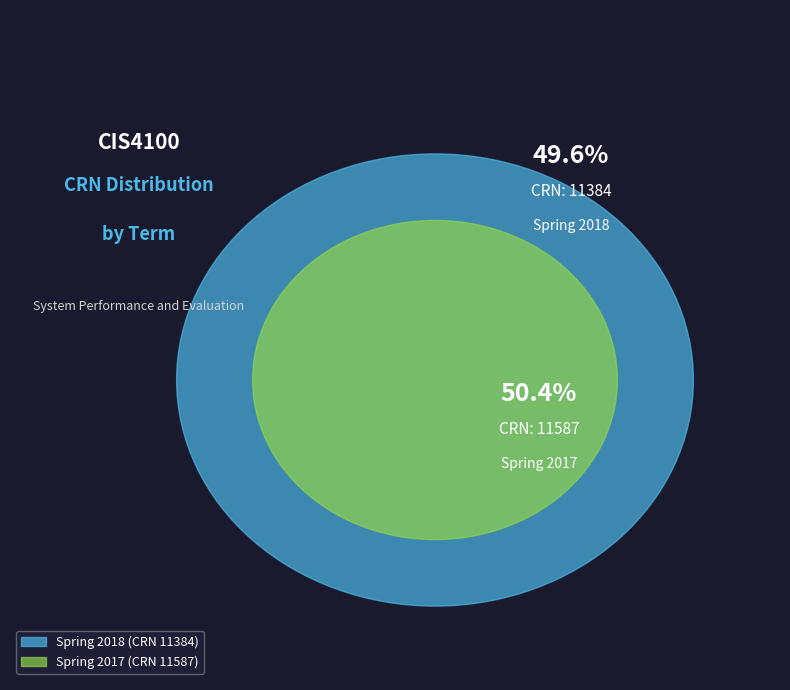

To the nearest percent, what percentage of the pie is Spring 2017?

50%